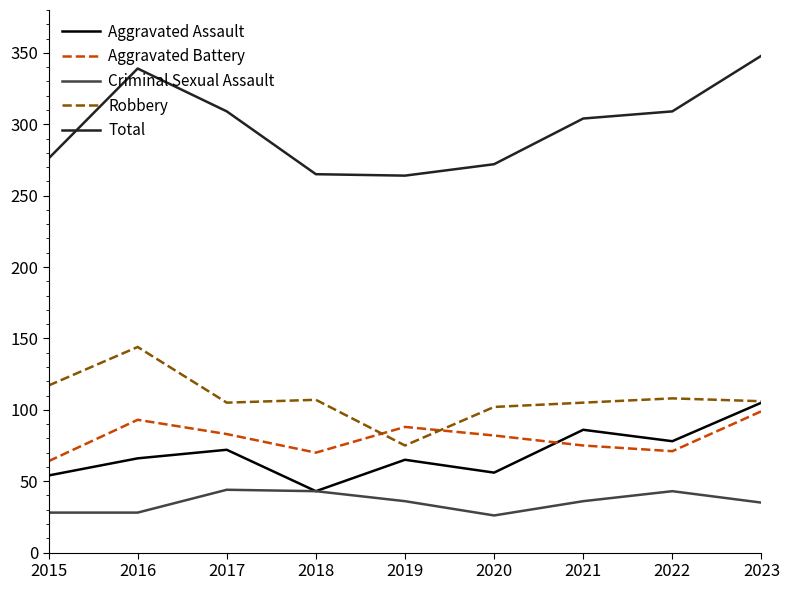

At which label does Robbery first exceed 106?

2015